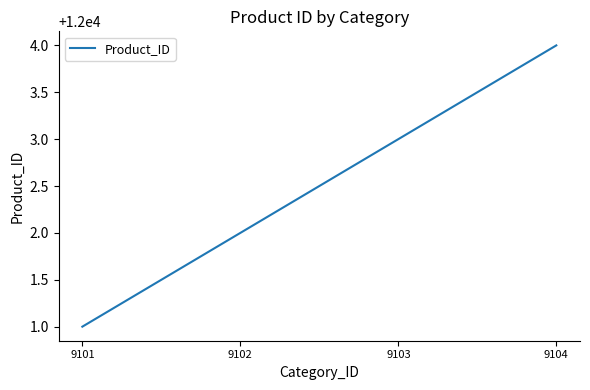

What is the minimum value shown in the chart?

12001